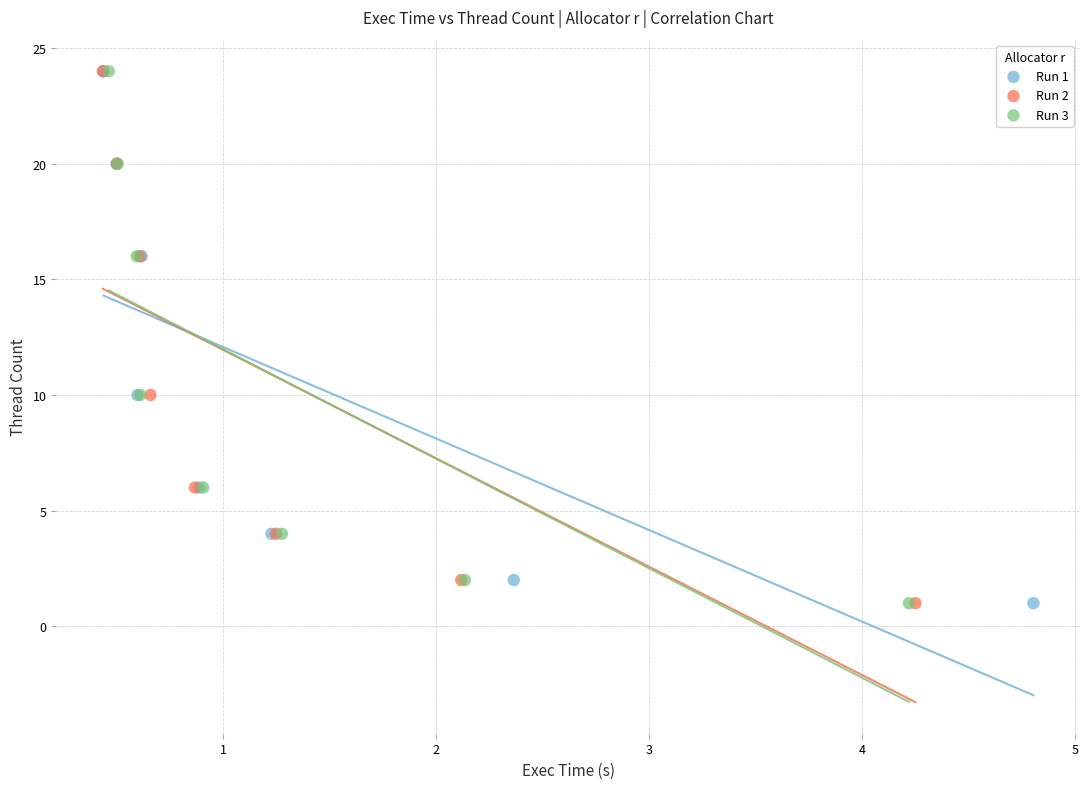

What are all the series names shown in the legend?

Run 1, Run 2, Run 3